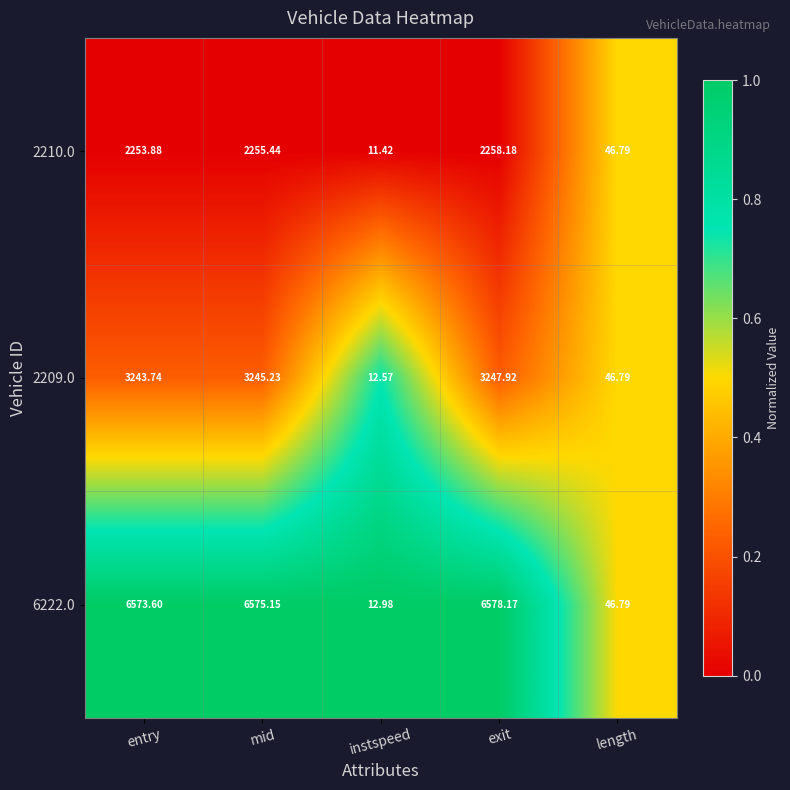

At which label does 6222.0 reach its minimum?

instspeed